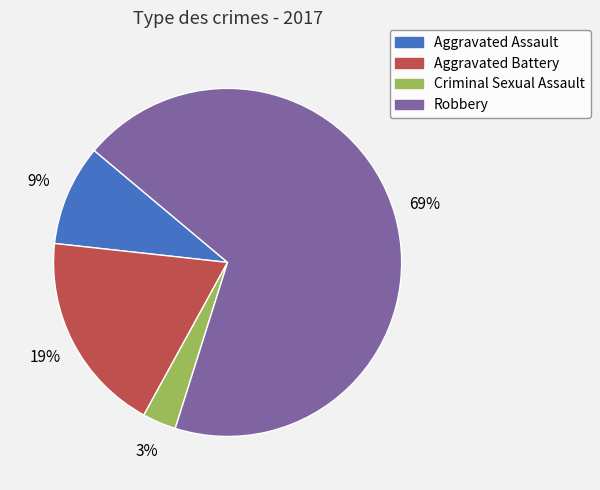

Rank the categories by value from highest to lowest.

Robbery, Aggravated Battery, Aggravated Assault, Criminal Sexual Assault